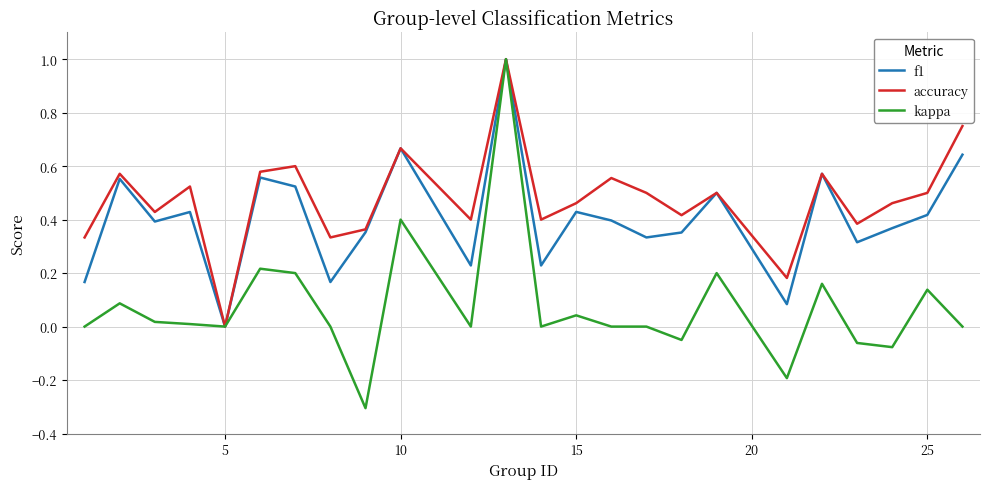

In f1, how many points are lower than both neighbors (excluding endpoints)?

8